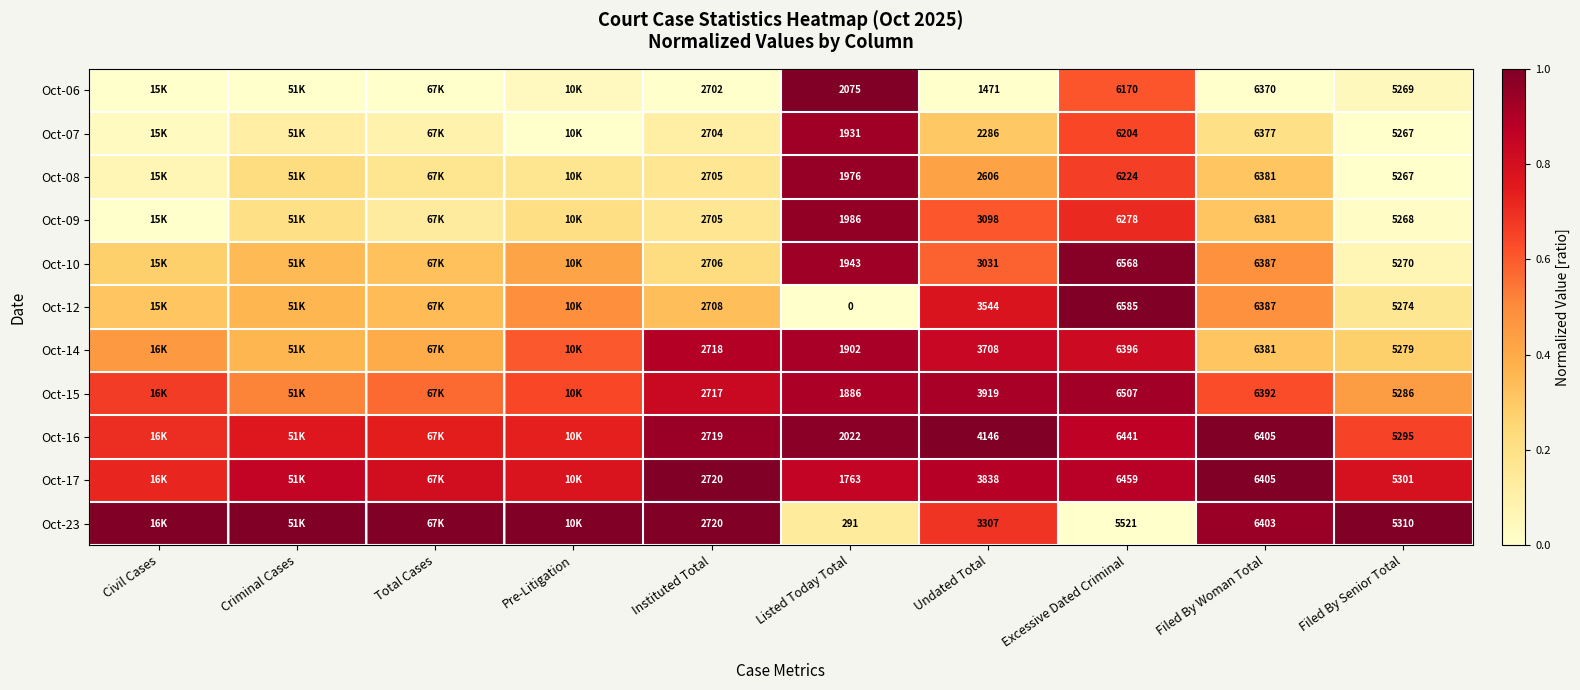

What is the approximate value of Oct-12 at Total Cases?

0.3